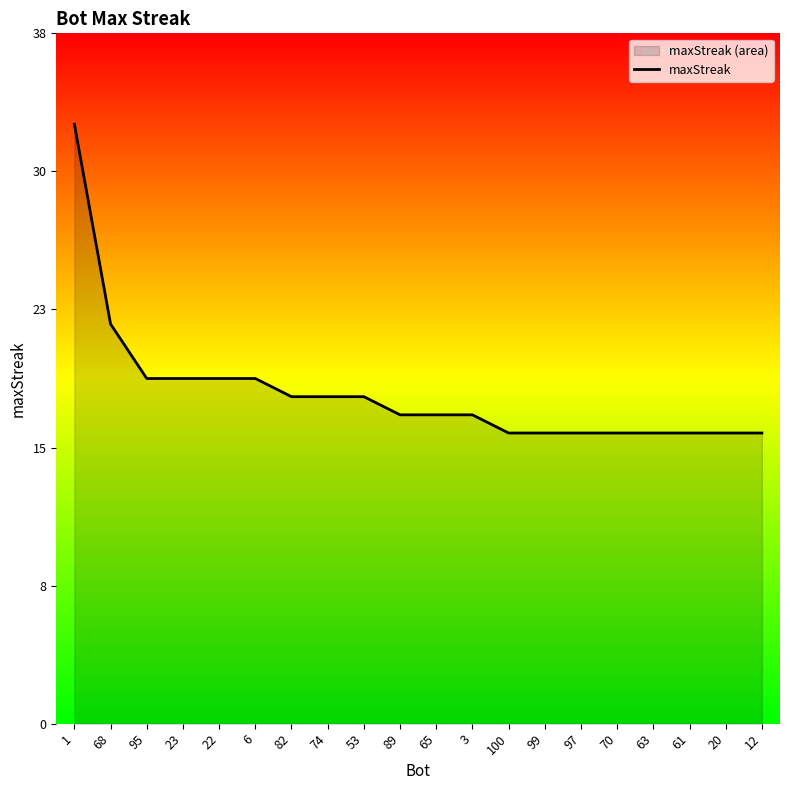

Where is the data nearest to the value 24?

68